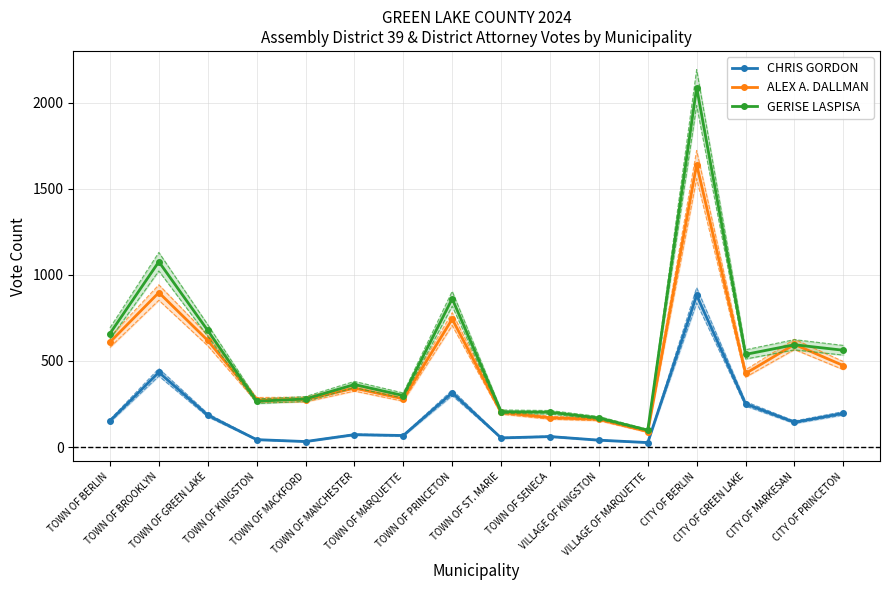

At which category does the chart reach its minimum across all series?

VILLAGE OF MARQUETTE